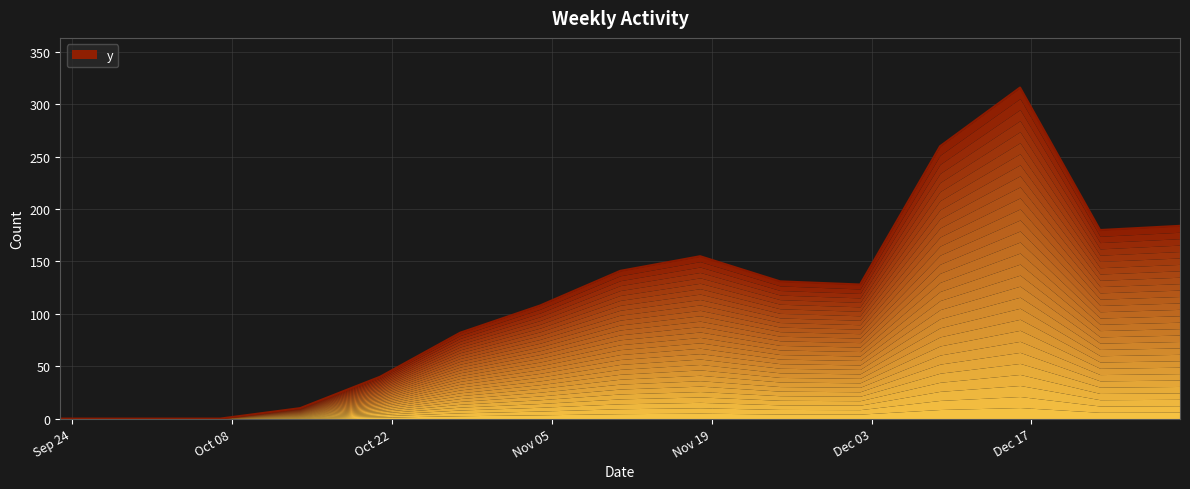

How many interior local peaks (higher than both neighbors) does the data have?

2